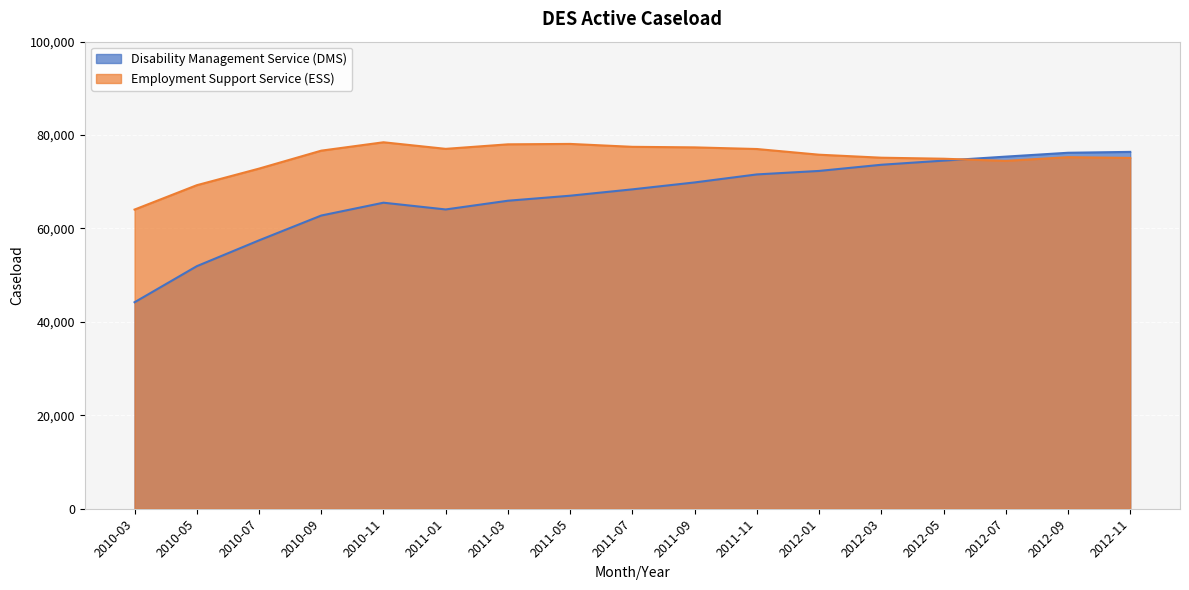

What is the total value across all series at 2011-03?

143966